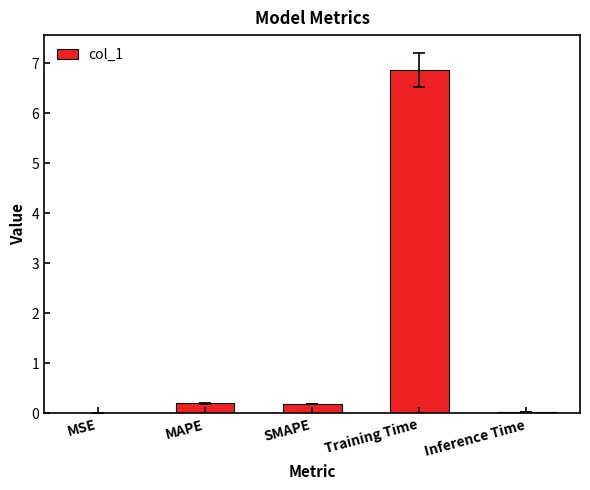

What is the sum of all values?

7.3